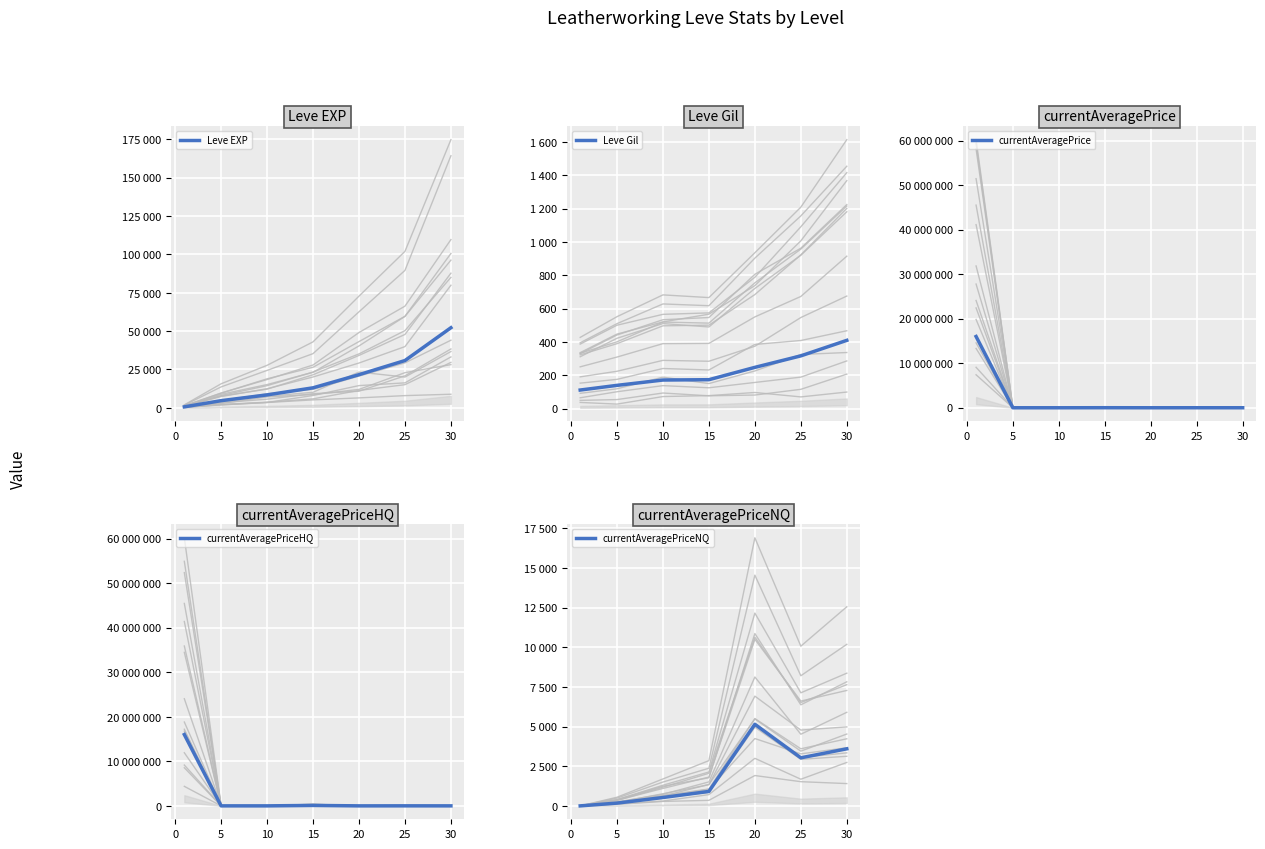

Count the number of categories in the chart.

7